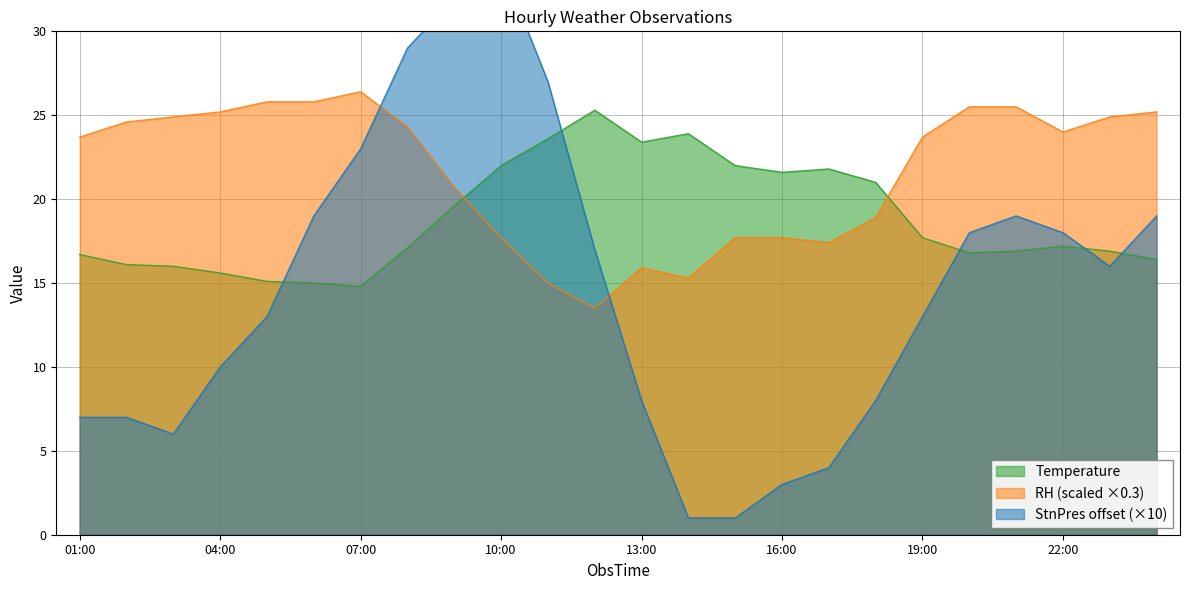

How many distinct data groups are displayed?

3